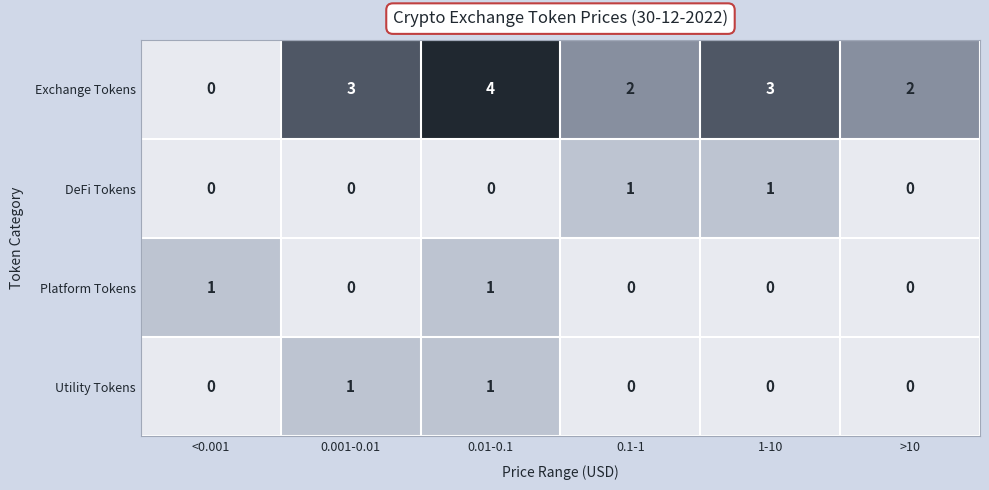

What is the total value across all series at 1-10?

4